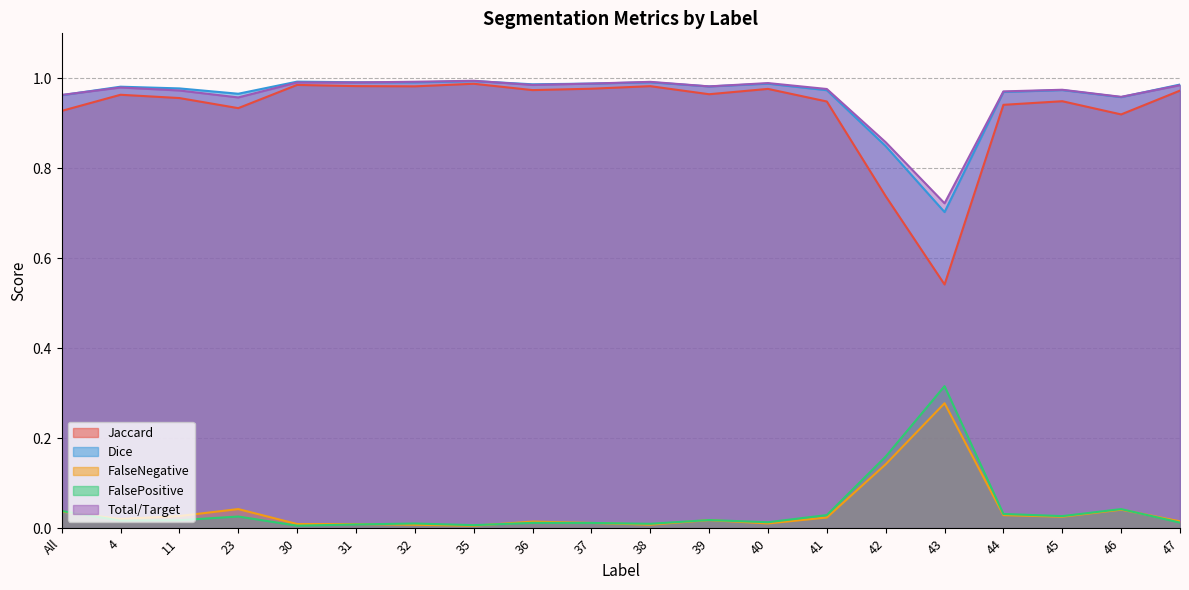

Reading right to left, what are all the values shown in this chart?

Jaccard: 1.0	0.9	0.9	0.9	0.5	0.7	0.9	1.0	1.0	1.0	1.0	1.0	1.0	1.0	1.0	1.0	0.9	1.0	1.0	0.9
Dice: 1.0	1.0	1.0	1.0	0.7	0.8	1.0	1.0	1.0	1.0	1.0	1.0	1.0	1.0	1.0	1.0	1.0	1.0	1.0	1.0
FalseNegative: 0.0	0.0	0.0	0.0	0.3	0.1	0.0	0.0	0.0	0.0	0.0	0.0	0.0	0.0	0.0	0.0	0.0	0.0	0.0	0.0
FalsePositive: 0.0	0.0	0.0	0.0	0.3	0.2	0.0	0.0	0.0	0.0	0.0	0.0	0.0	0.0	0.0	0.0	0.0	0.0	0.0	0.0
Total/Target: 1.0	1.0	1.0	1.0	0.7	0.9	1.0	1.0	1.0	1.0	1.0	1.0	1.0	1.0	1.0	1.0	1.0	1.0	1.0	1.0